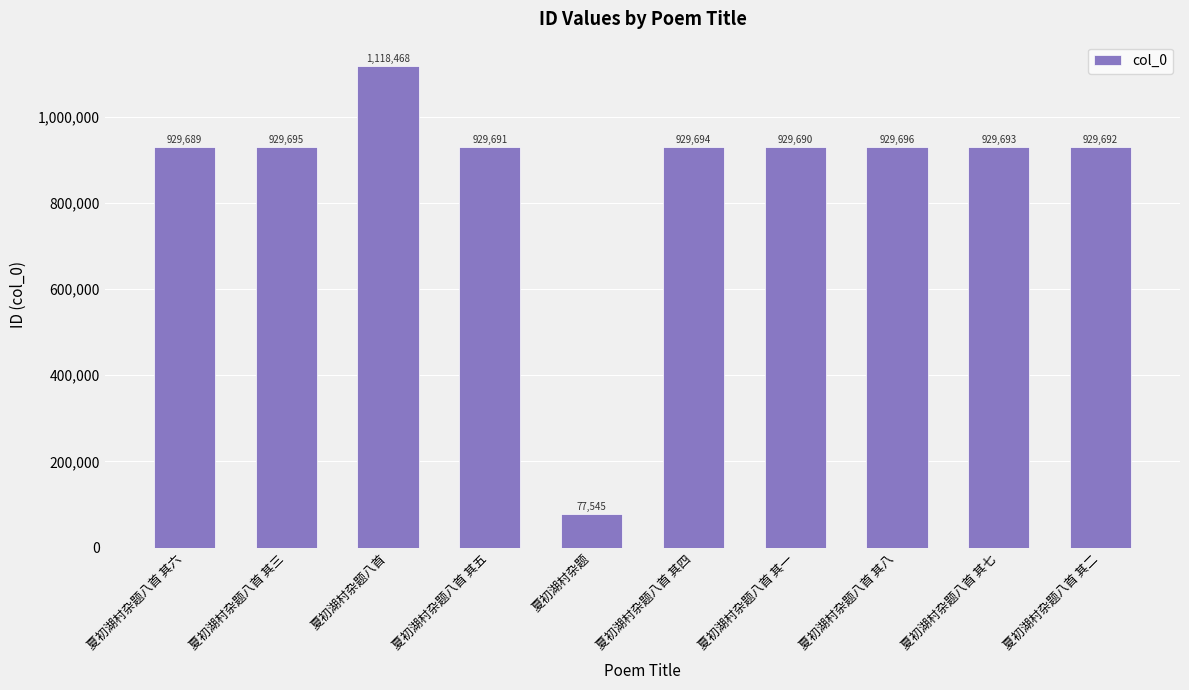

List the labels in order of value, largest first.

夏初湖村杂题八首, 夏初湖村杂题八首 其八, 夏初湖村杂题八首 其三, 夏初湖村杂题八首 其四, 夏初湖村杂题八首 其七, 夏初湖村杂题八首 其二, 夏初湖村杂题八首 其五, 夏初湖村杂题八首 其一, 夏初湖村杂题八首 其六, 夏初湖村杂题